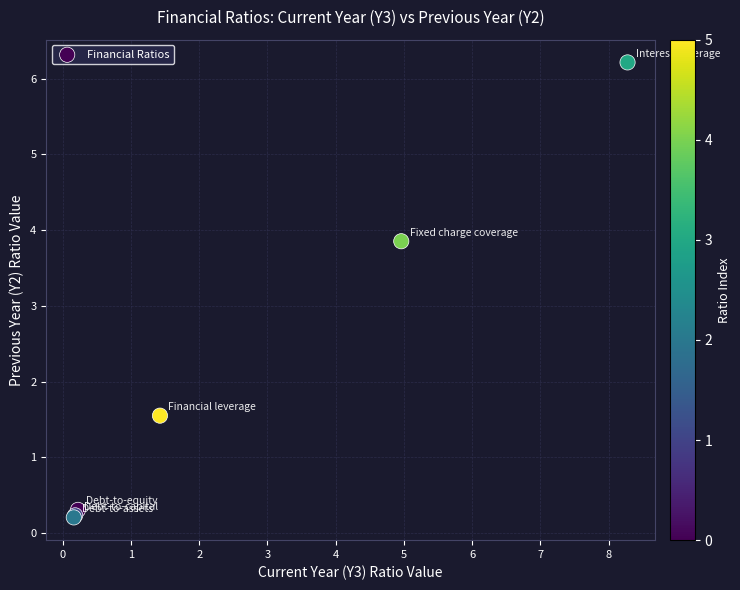

What Y value in the scatter plot is closest to 3?

3.9